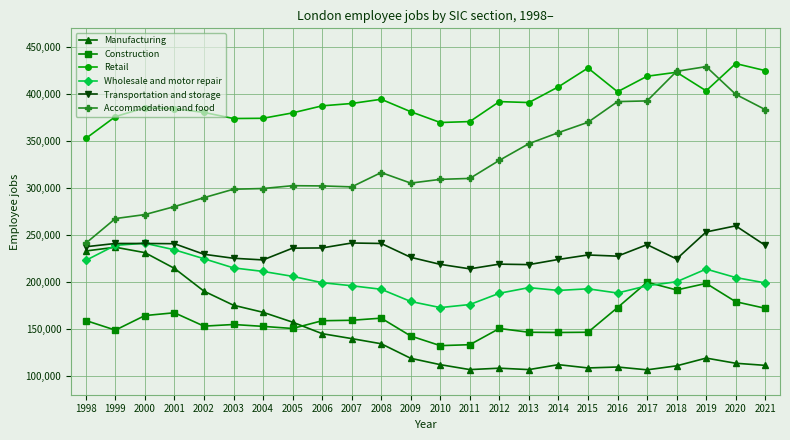

What is the smallest value displayed?

106500